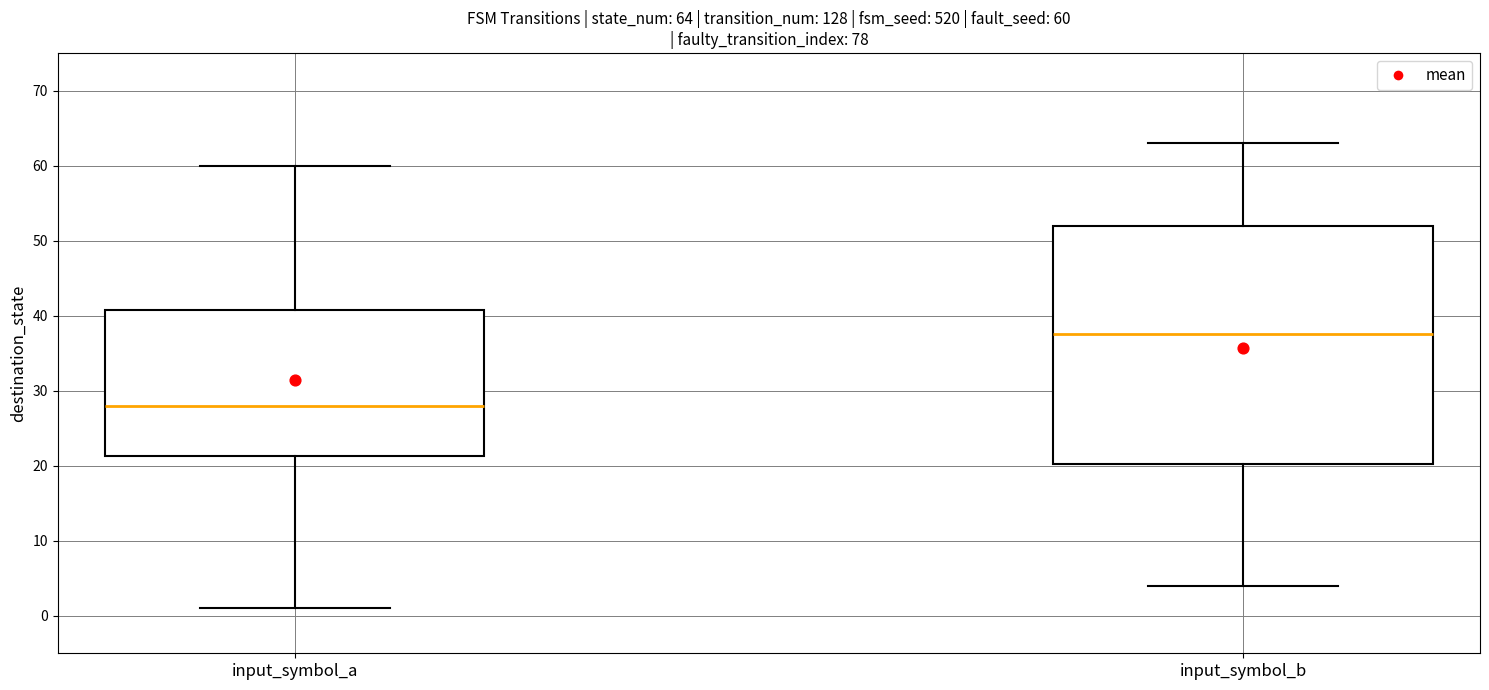

Which box's median line is the highest?

input_symbol_b